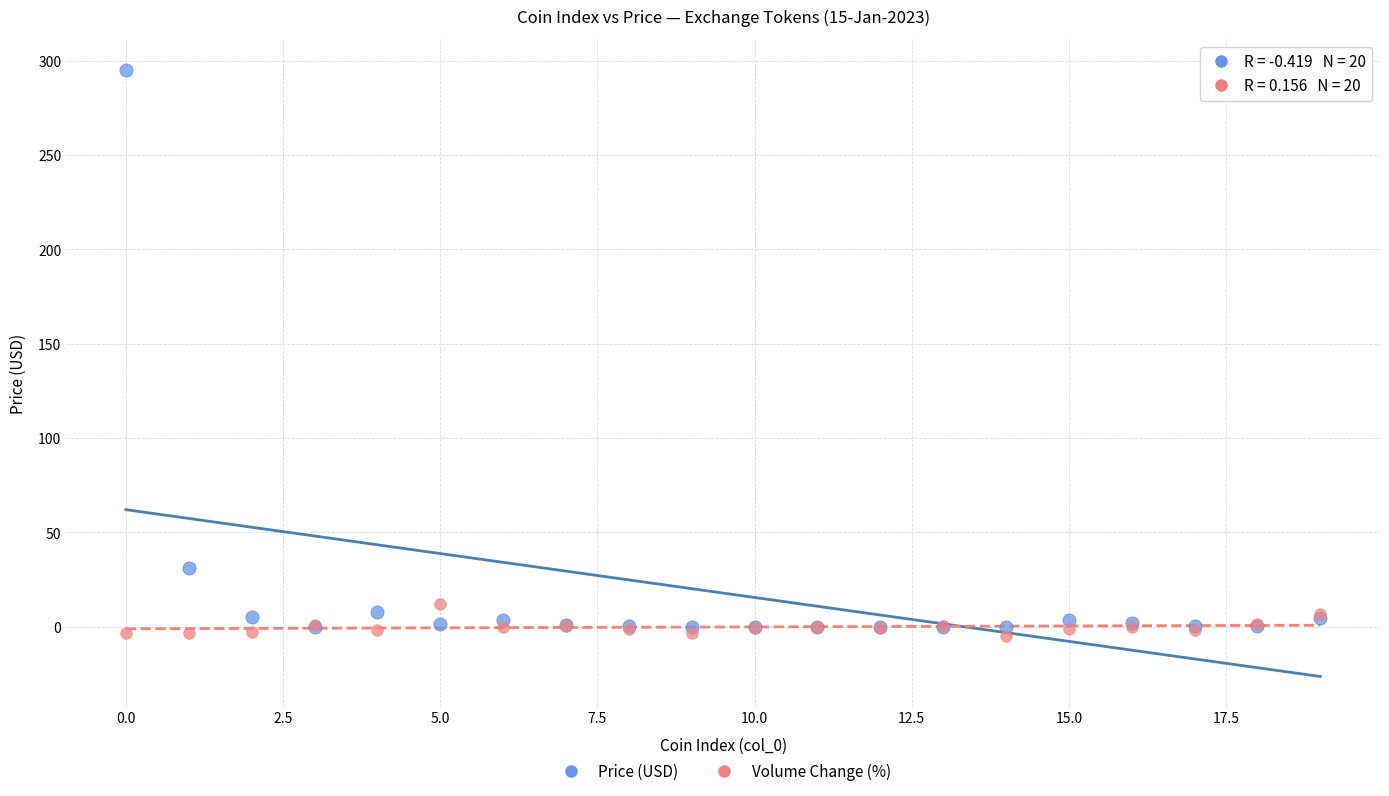

Across all series, what Y value is closest to 145?

31.2